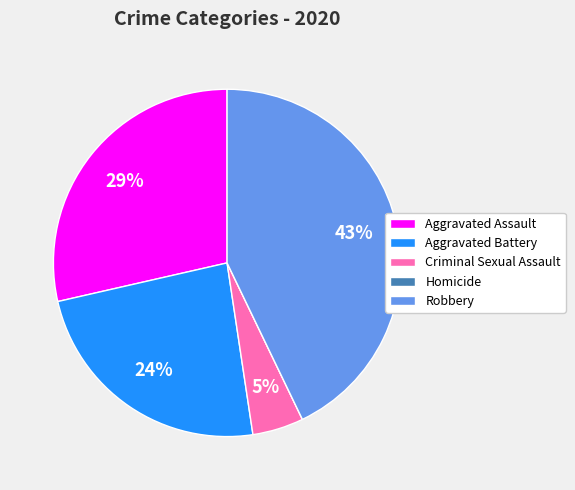

To the nearest percent, what is the difference between the Criminal Sexual Assault and Aggravated Assault slice percentages?

24%